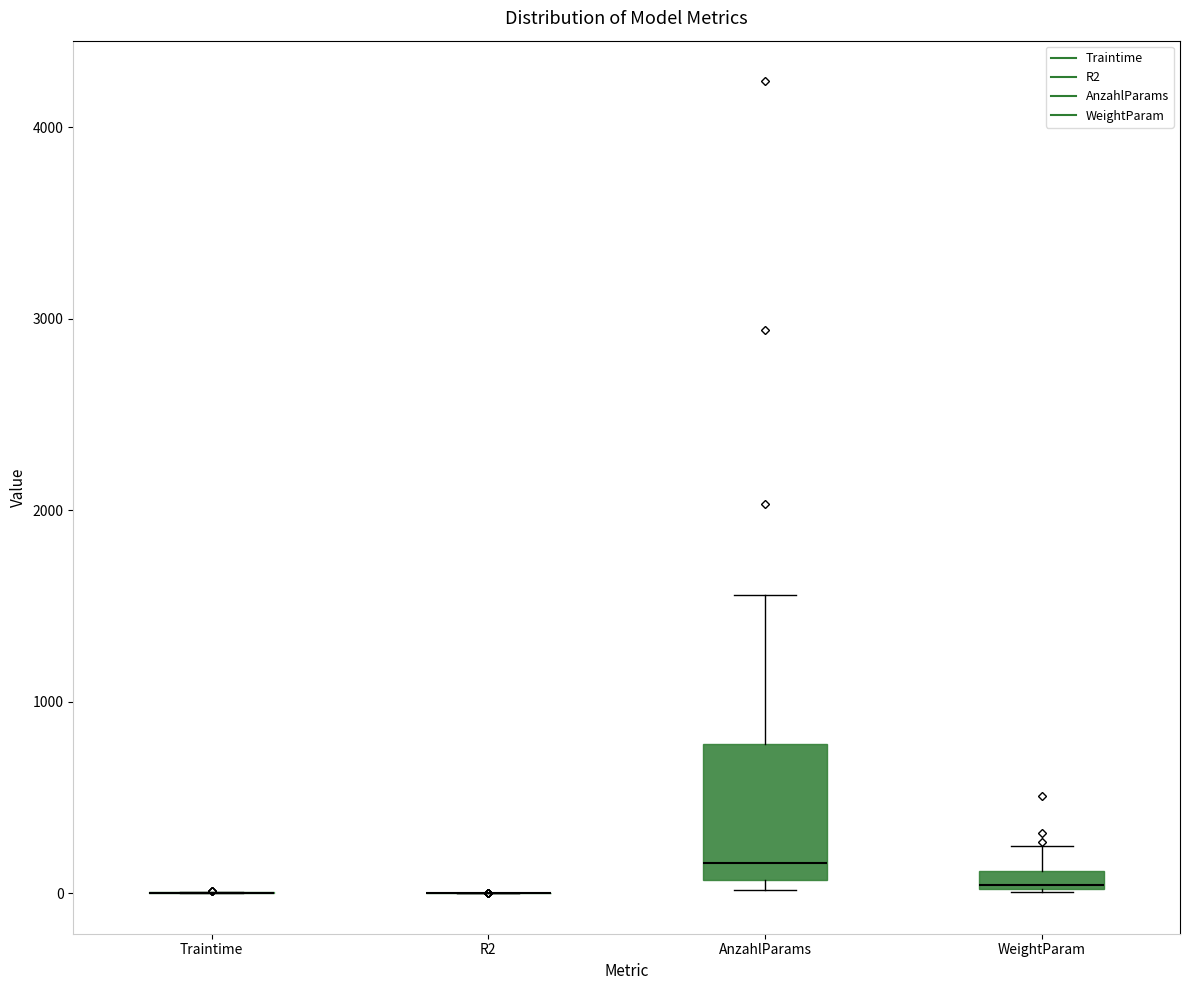

Where does the upper whisker of the box for WeightParam end on the y-axis? The values are not printed on the chart, so give them approximately, as read against the axis.

200